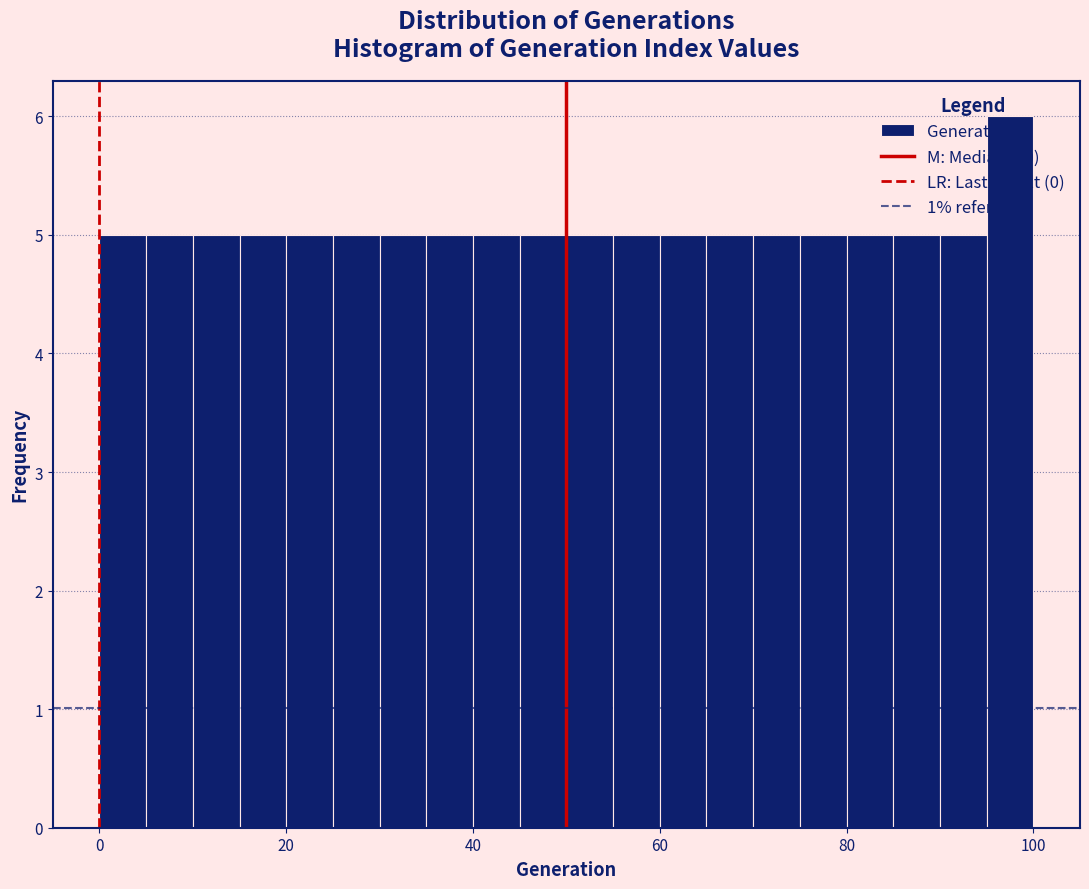

Read against the x-axis, roughly where is the centre of the tallest bar?

98